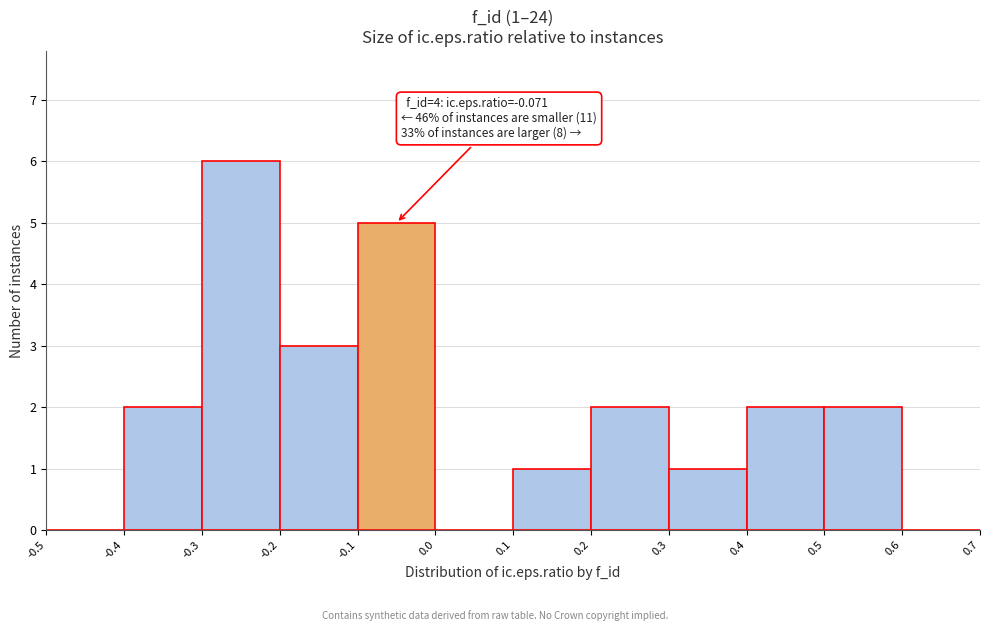

Which range on the x-axis has the tallest bar?

-0.3 to -0.2